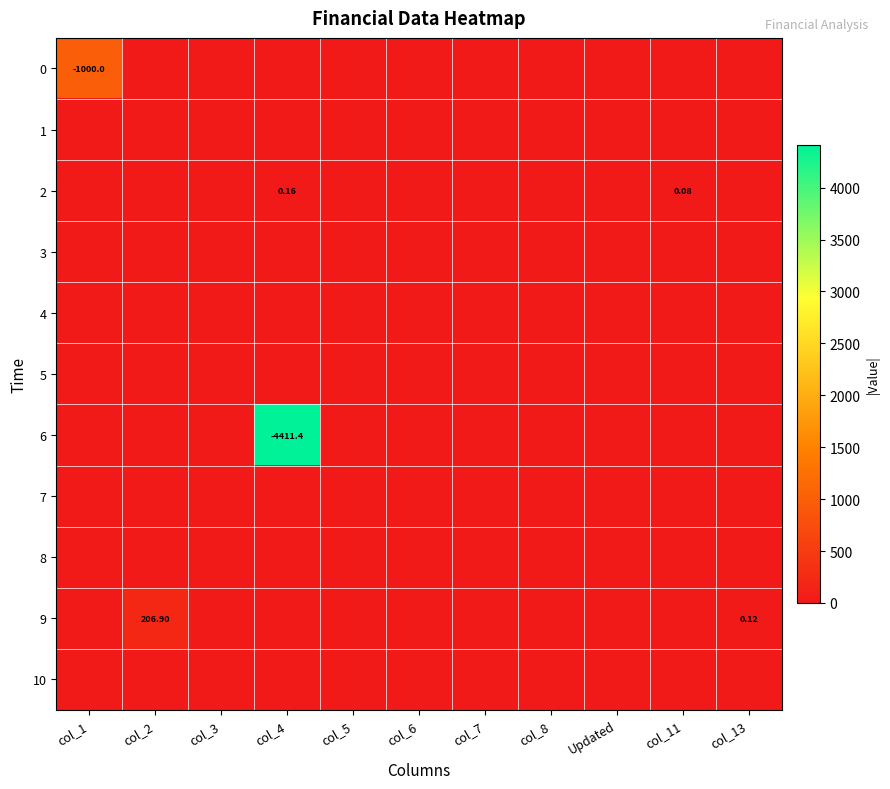

Which series changed the most between col_4 and col_11?

6